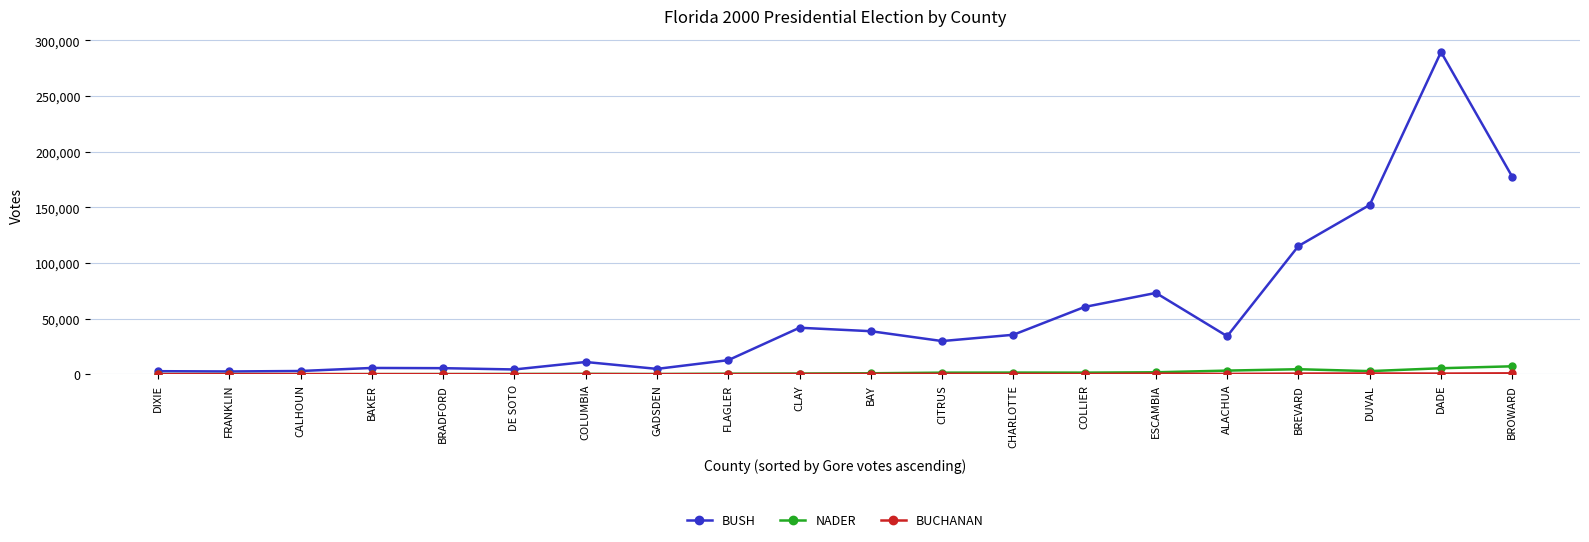

What is the total value across all series at BREVARD?

120225